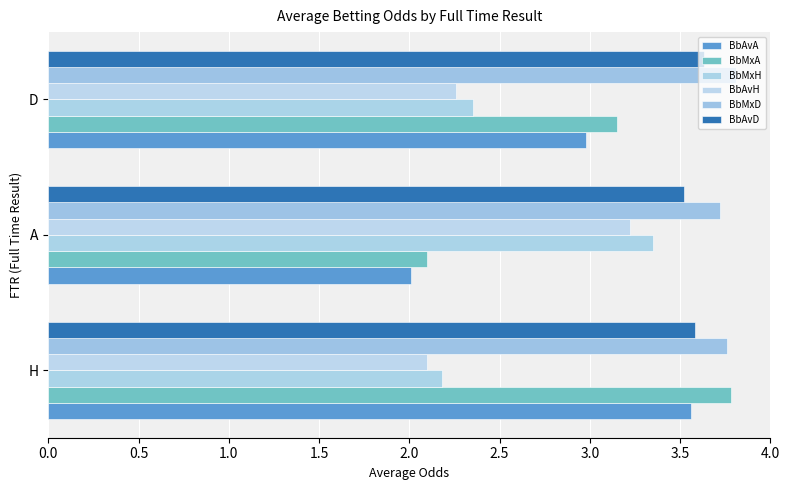

What is the difference between the maximum and minimum values in the BbAvD series?

0.1